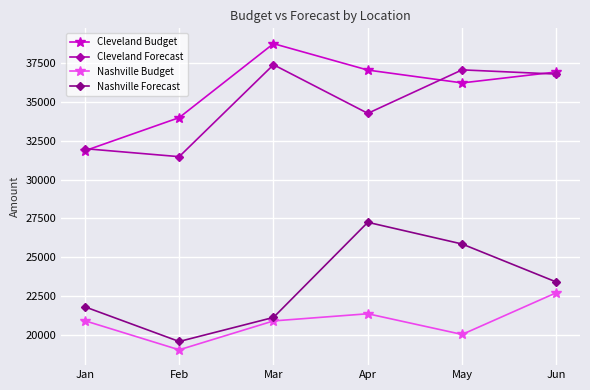

At which category does the chart reach its minimum across all series?

Feb